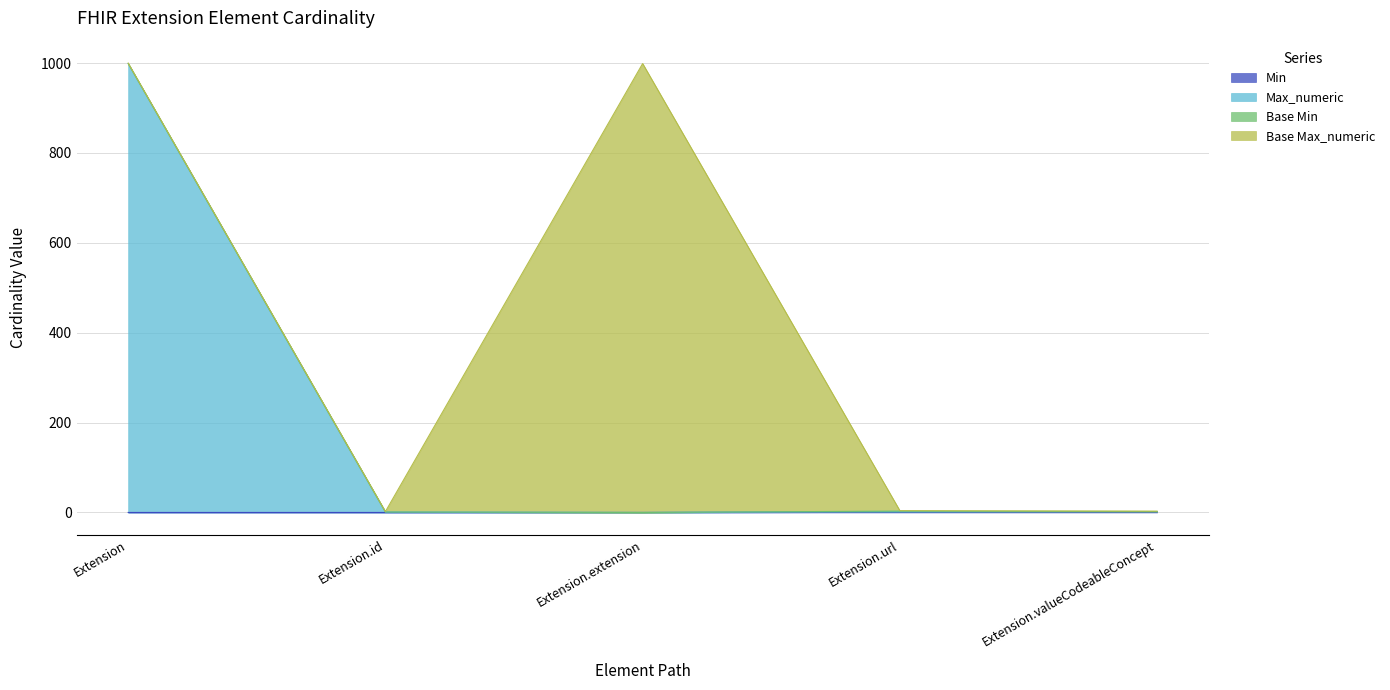

The value of Min at Extension.valueCodeableConcept is 1. True or false?

True